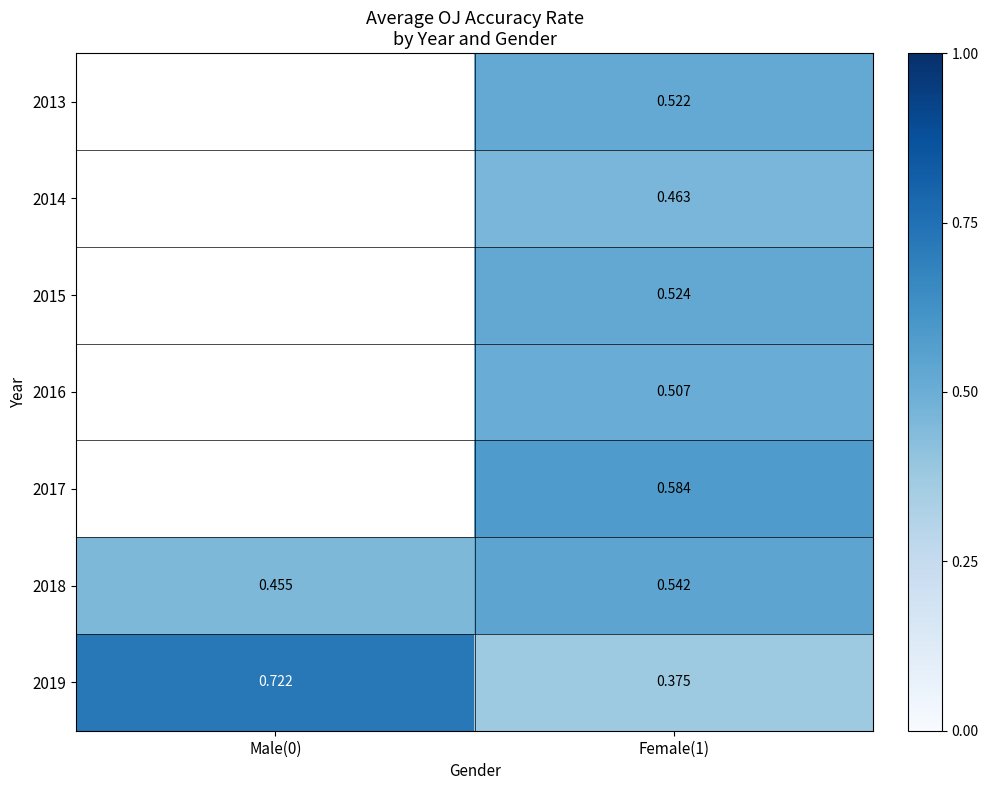

Which category has the lowest value across all series?

Female(1)